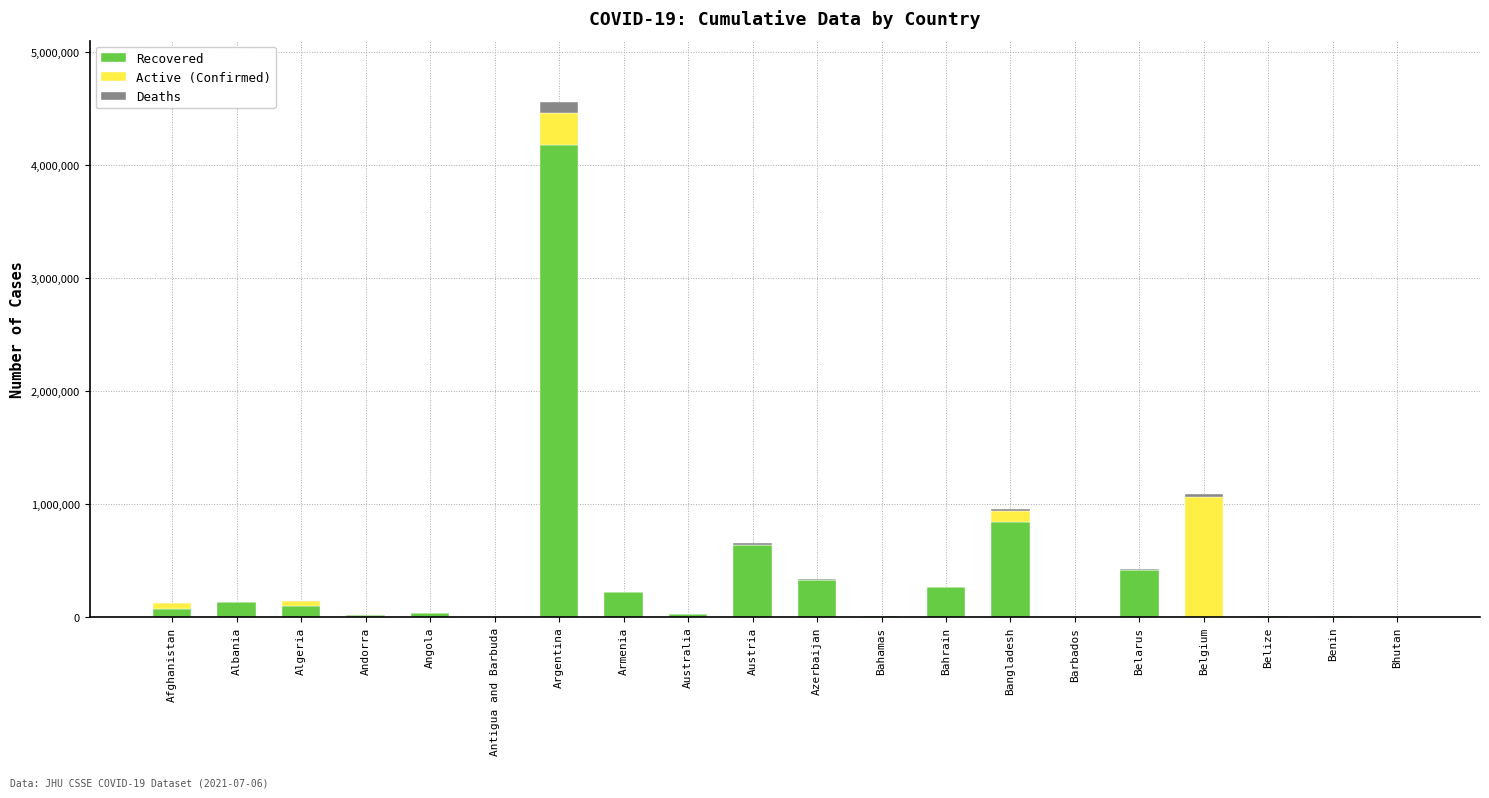

What is the total value across all series at Bahrain?

266557